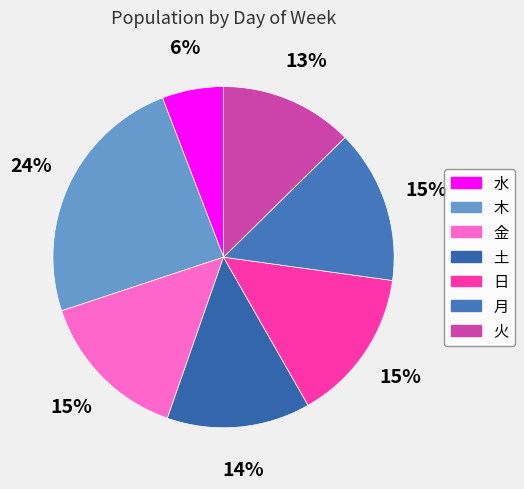

What is the ratio of the value at 木 to the value at 土?

1.8